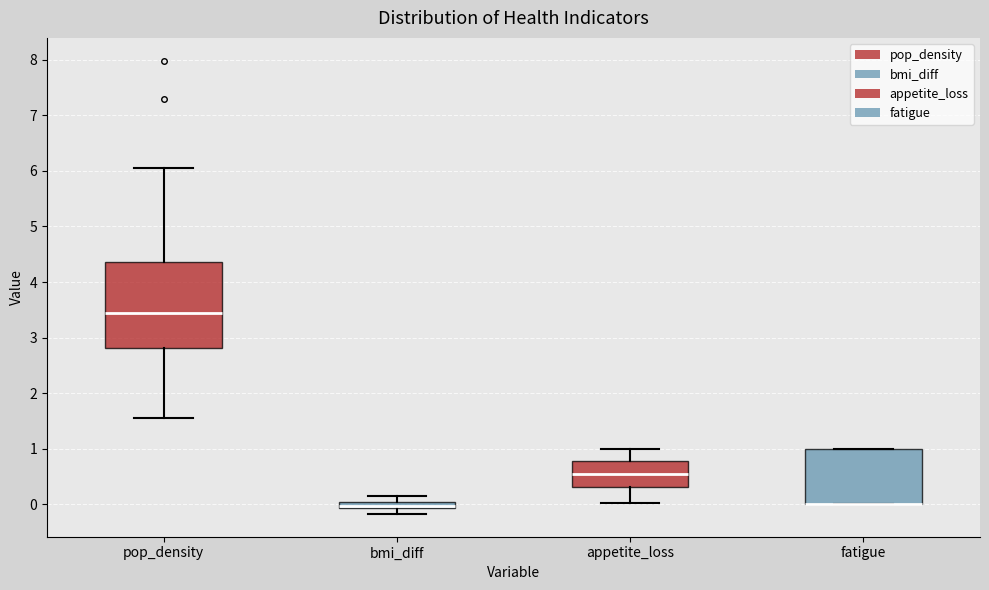

Where does the upper whisker of the box for appetite_loss end on the y-axis? The values are not printed on the chart, so give them approximately, as read against the axis.

1.0